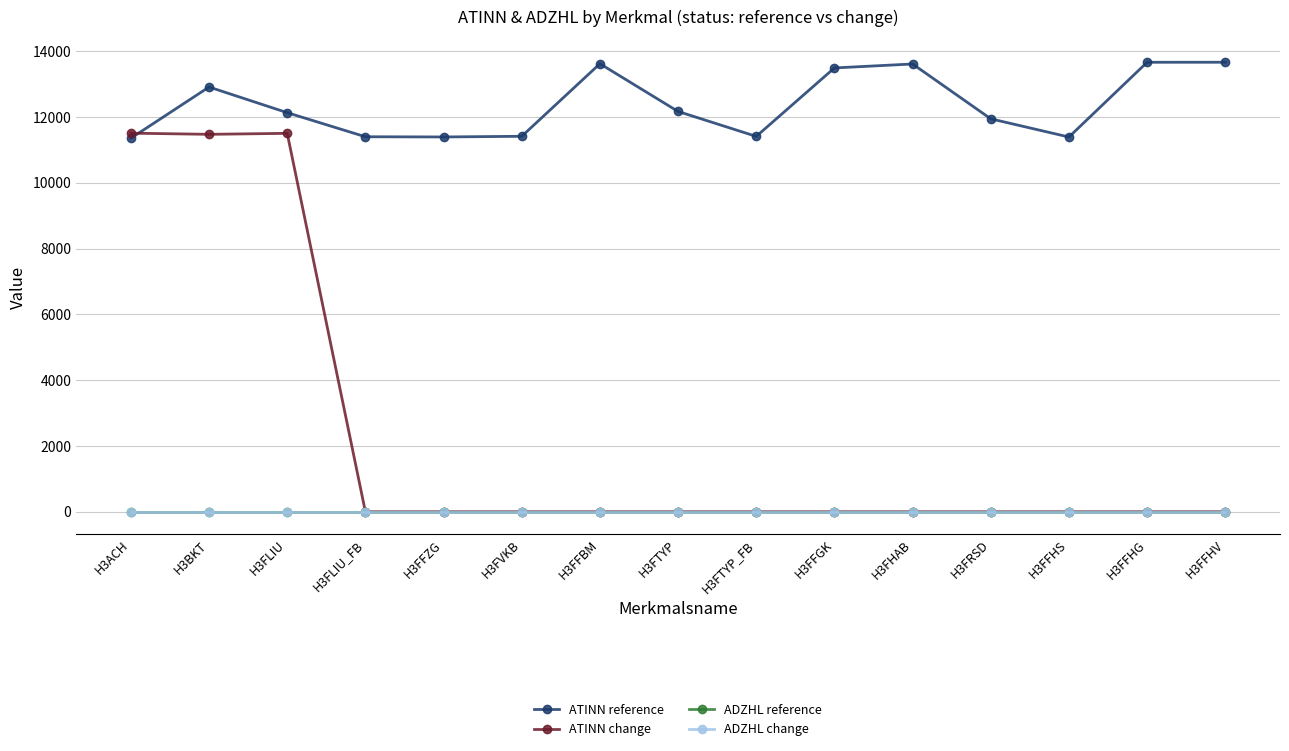

At which category is the sum across all series the highest?

H3BKT